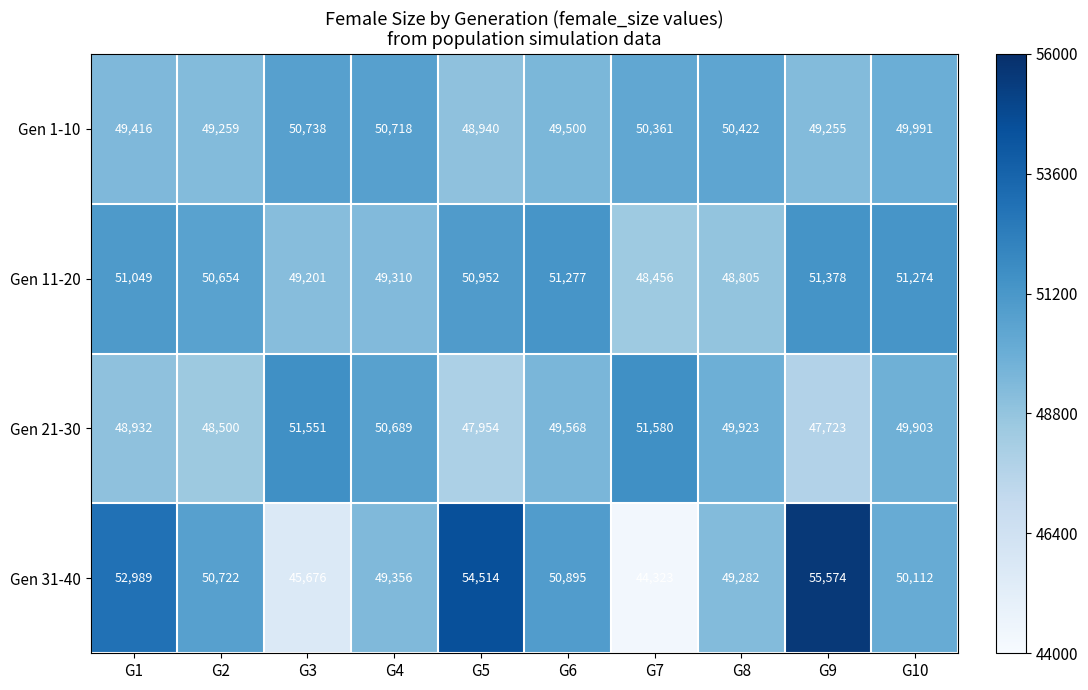

How many distinct data groups are displayed?

4